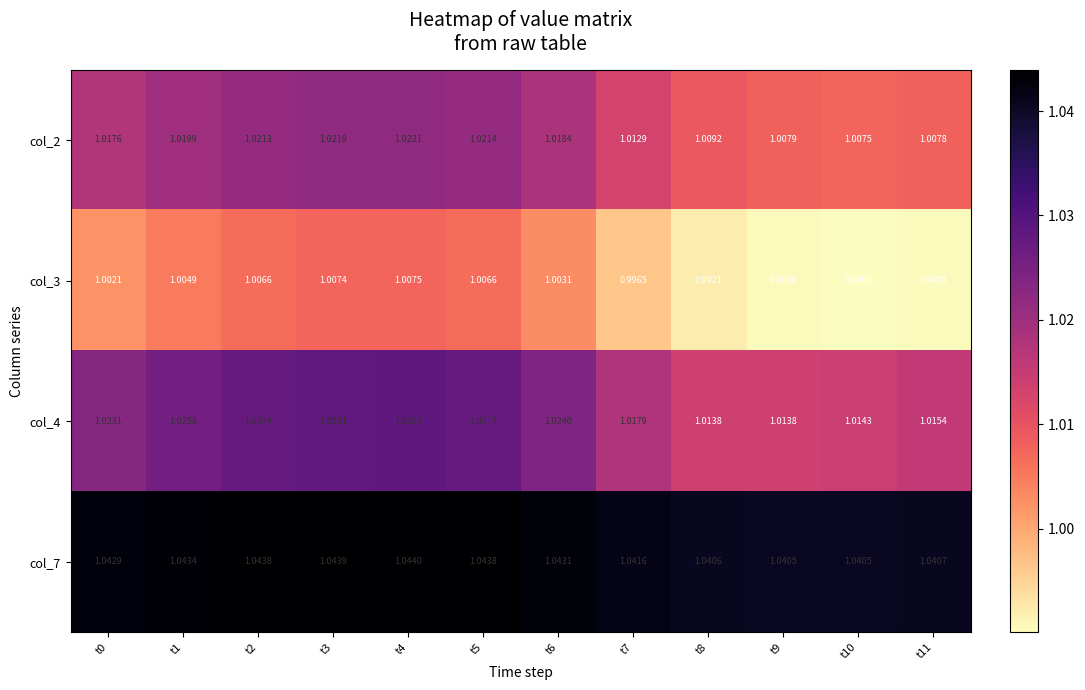

Is the value of col_7 at t5 greater than the value of col_3 at t9?

Yes